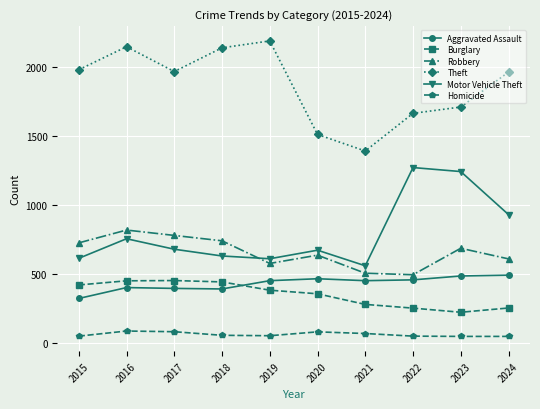

What is the smallest value displayed?

48